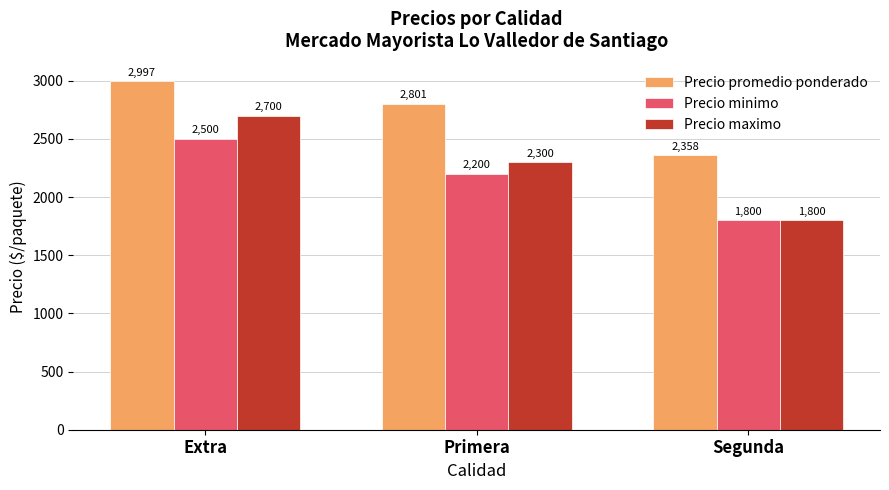

Rank the series at Primera from highest to lowest value.

Precio promedio ponderado, Precio maximo, Precio minimo